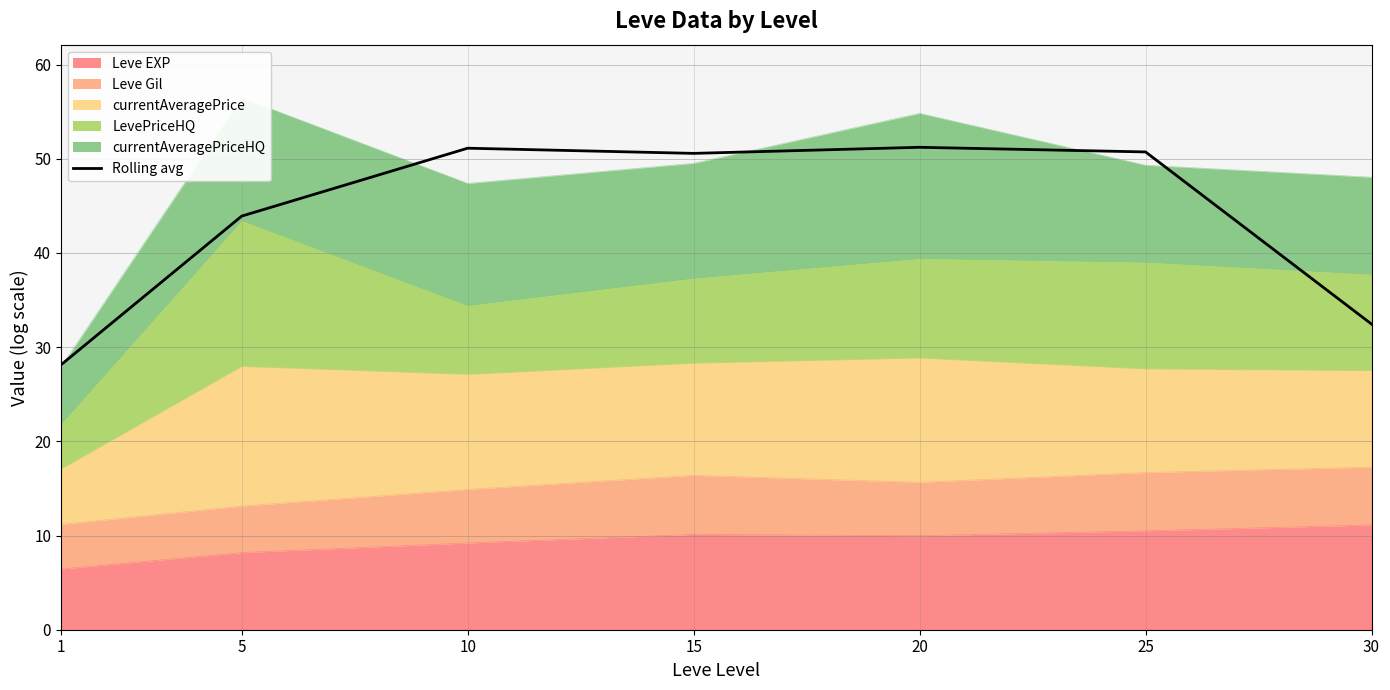

What is the change in value from 10 to 20?

+0.1